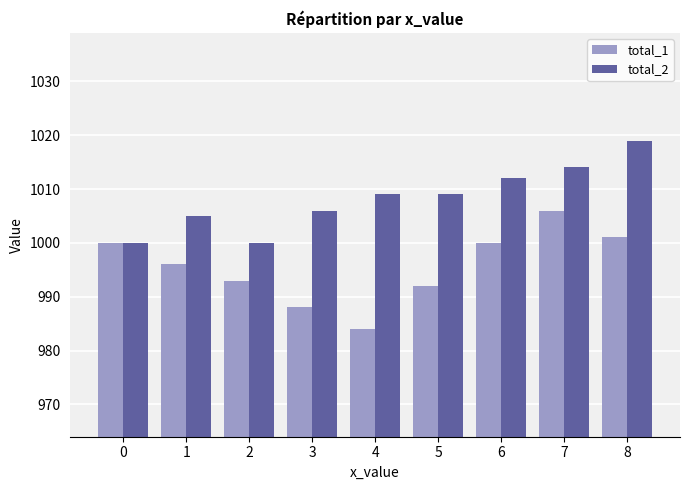

Are the bars horizontal?

No